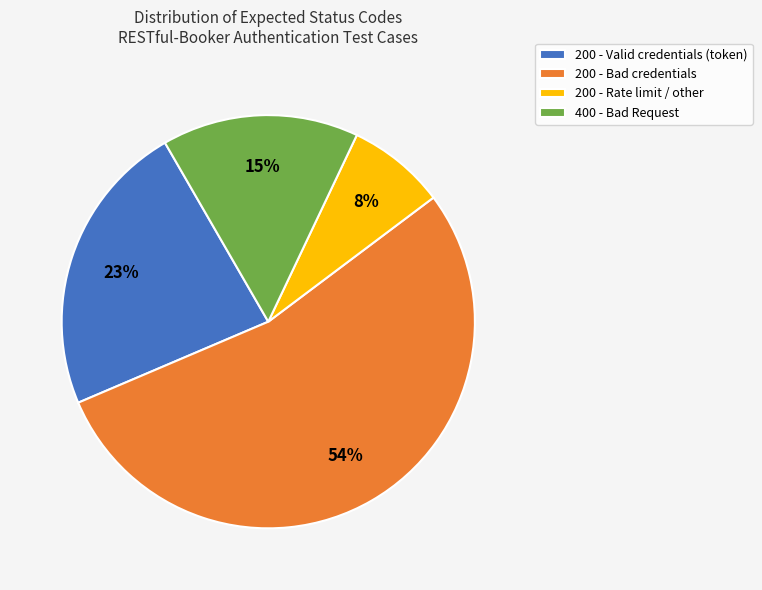

How many slices are in this pie chart?

4